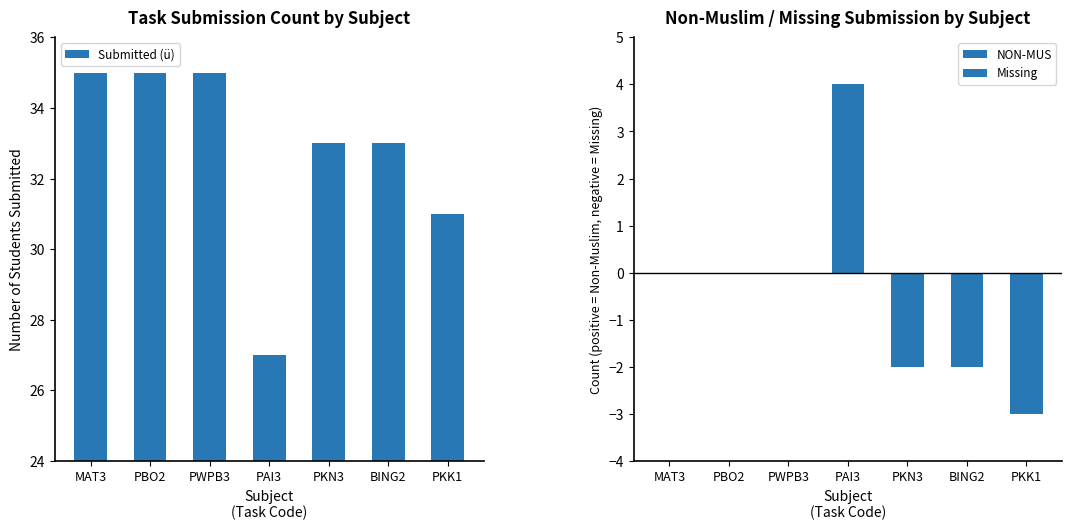

What is the label of the 6th bar from the right?

PBO2